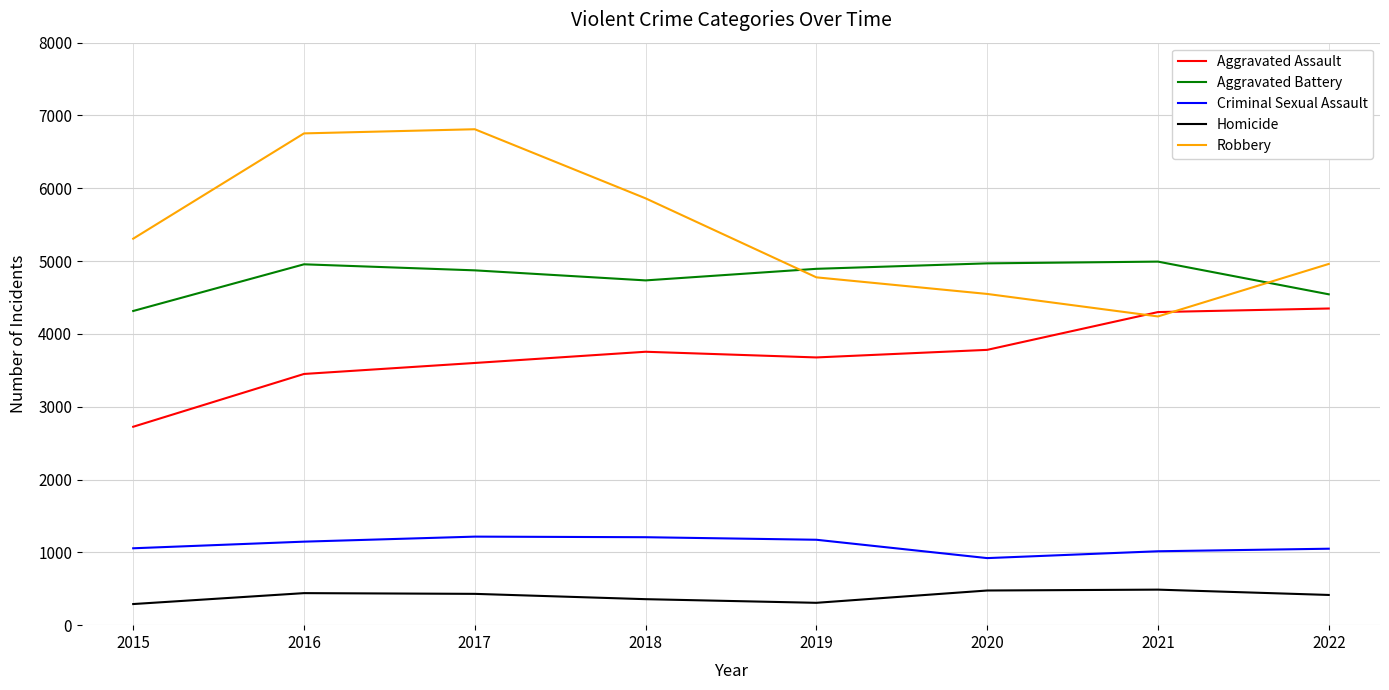

Which series has the widest spread of values?

Robbery